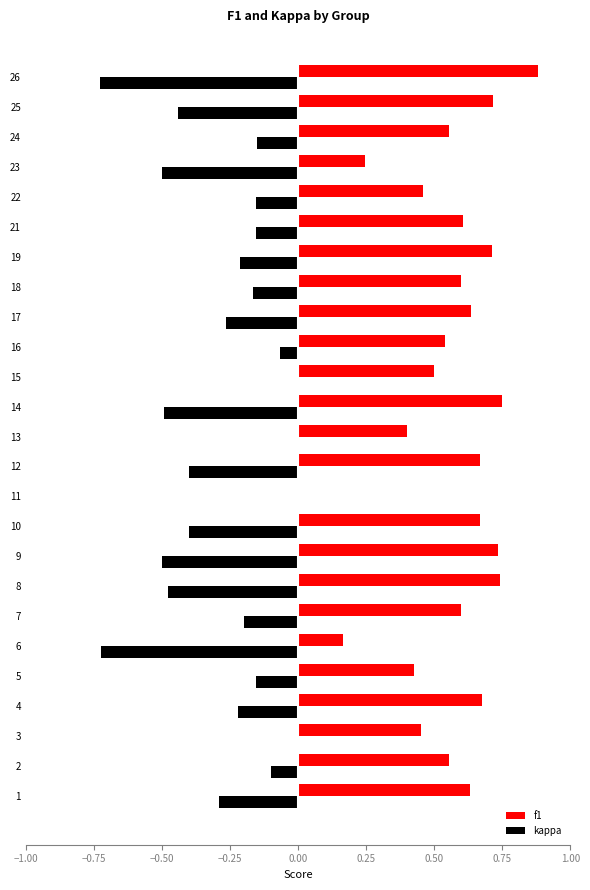

Is the value of kappa at 16 greater than the value of f1 at 24?

No